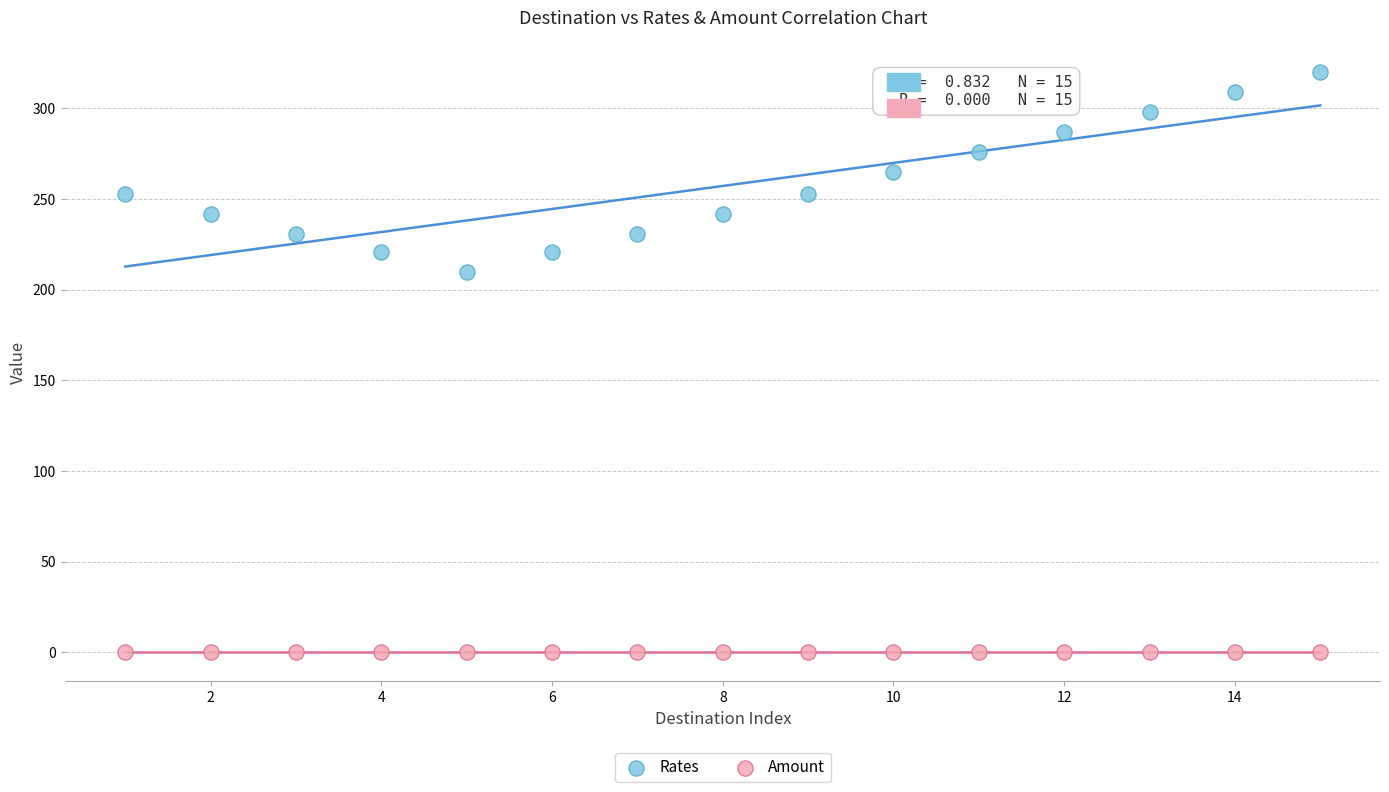

What are all the series names shown in the legend?

Rates, Amount